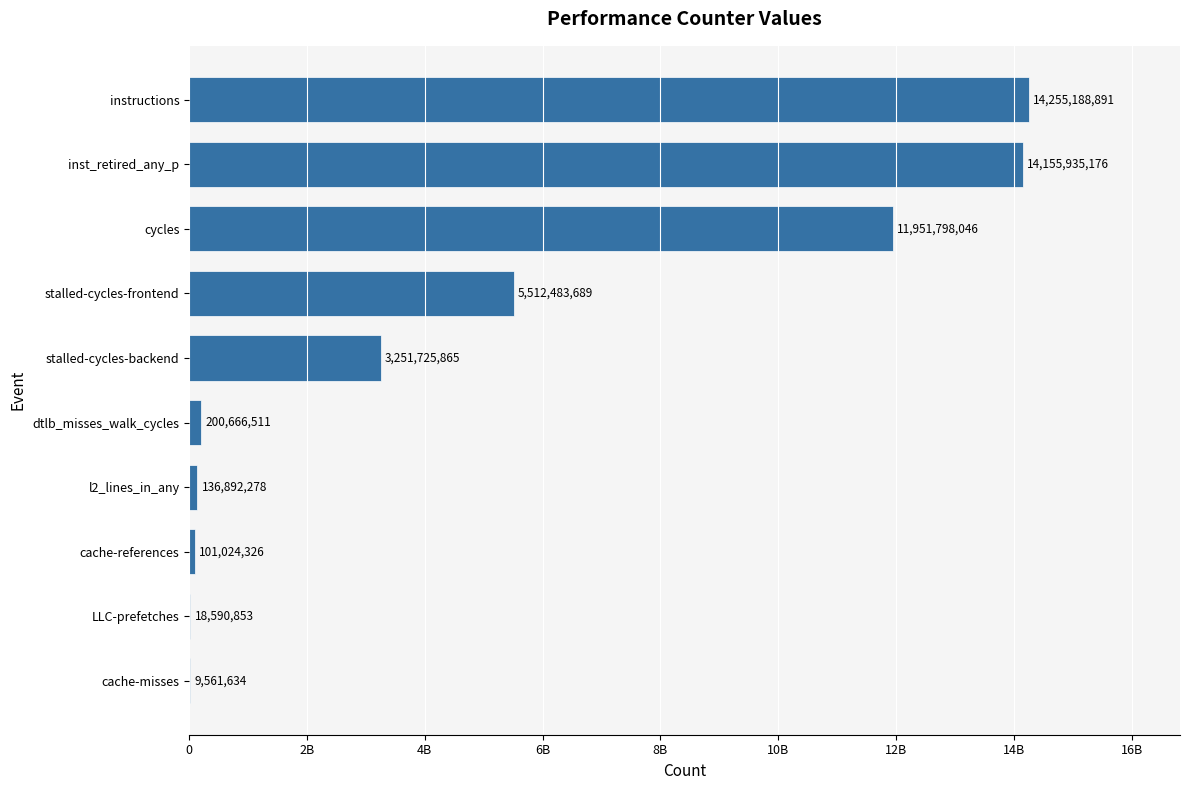

At which label is the value closest to 7132375262?

stalled-cycles-frontend